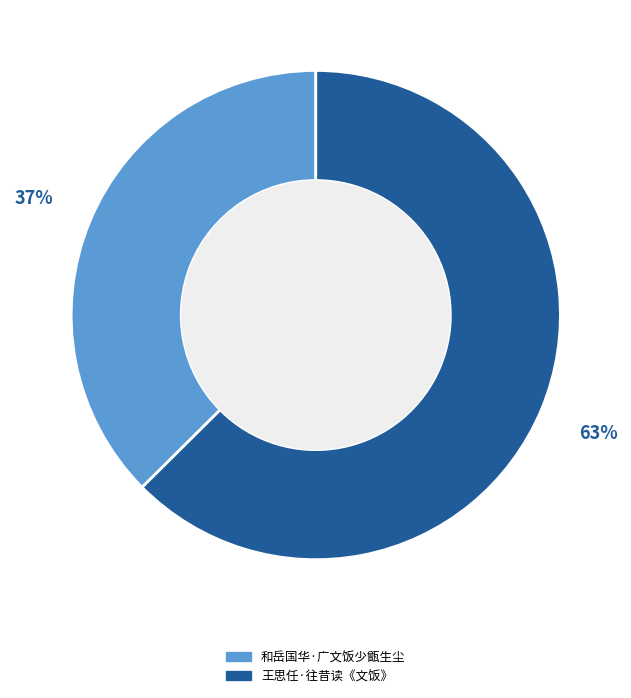

To the nearest percent, what portion does 王思任·往昔读《文饭》 represent?

63%